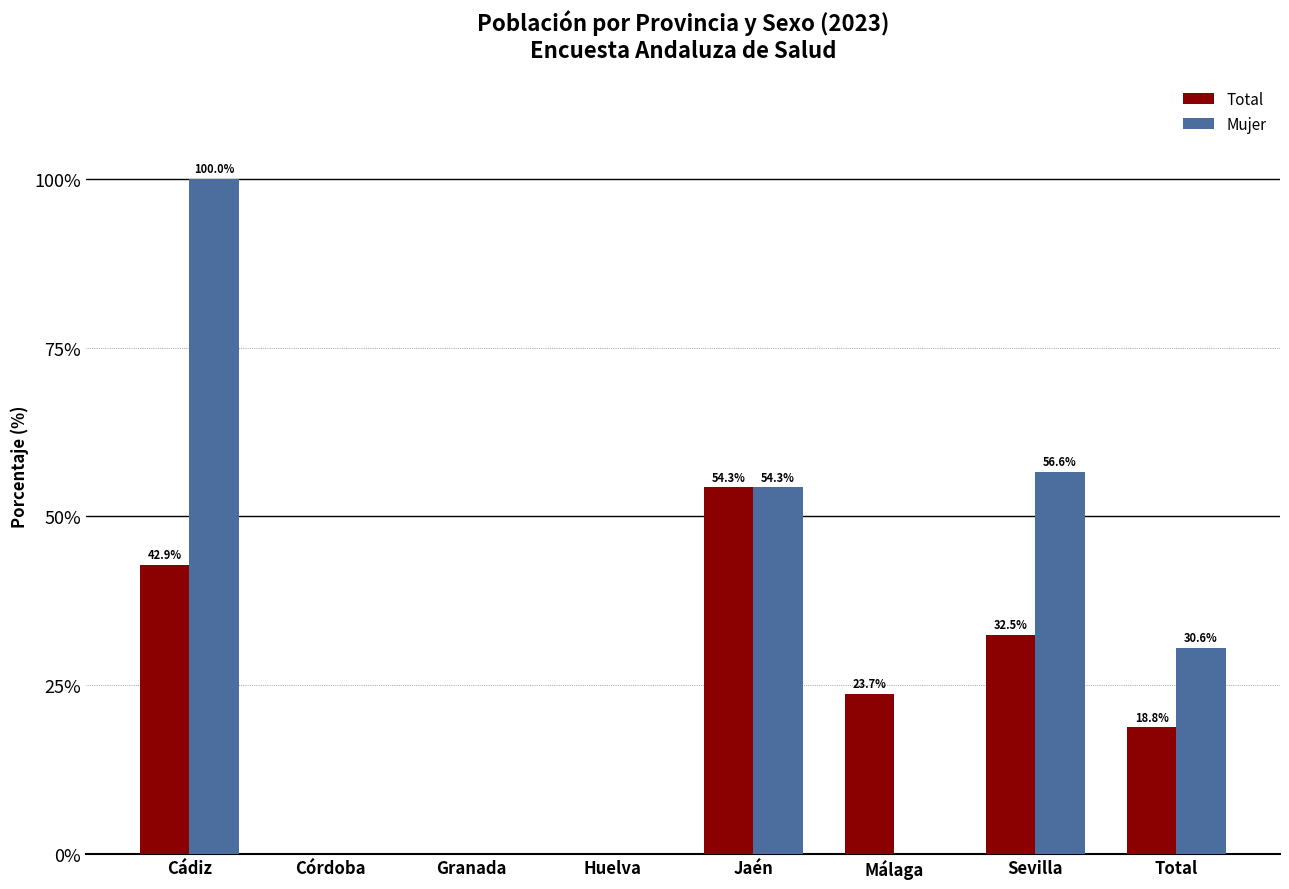

At how many categories does at least one series exceed 0?

5